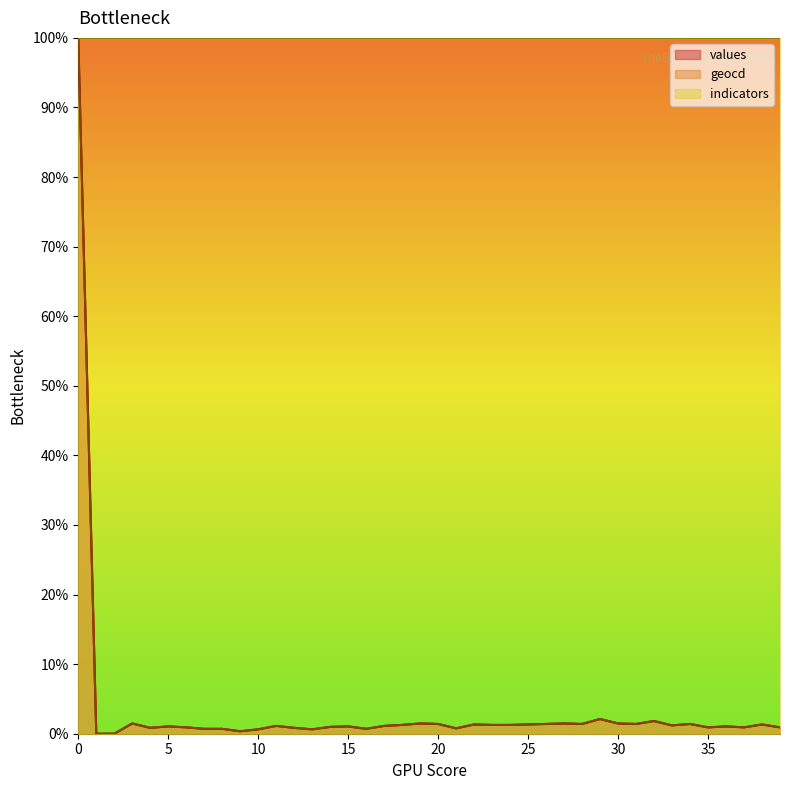

At how many categories does at least one series exceed 37?

40